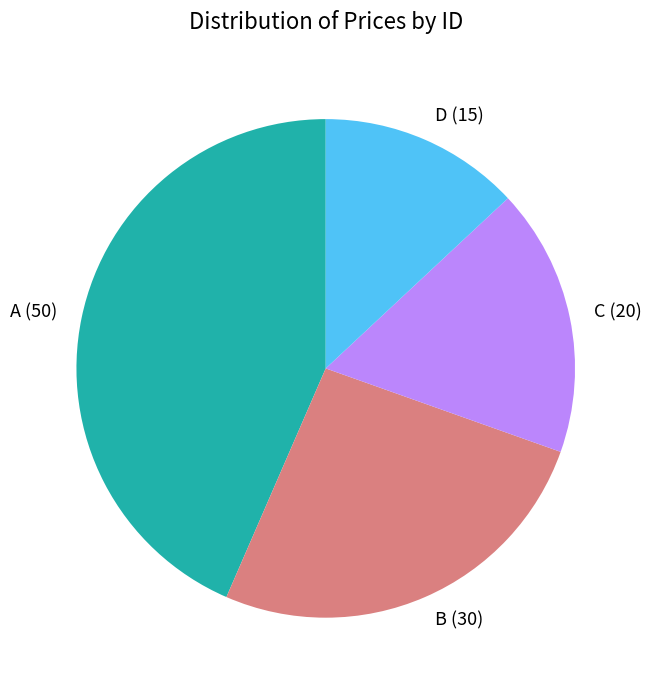

What is the smallest slice in the pie chart?

D